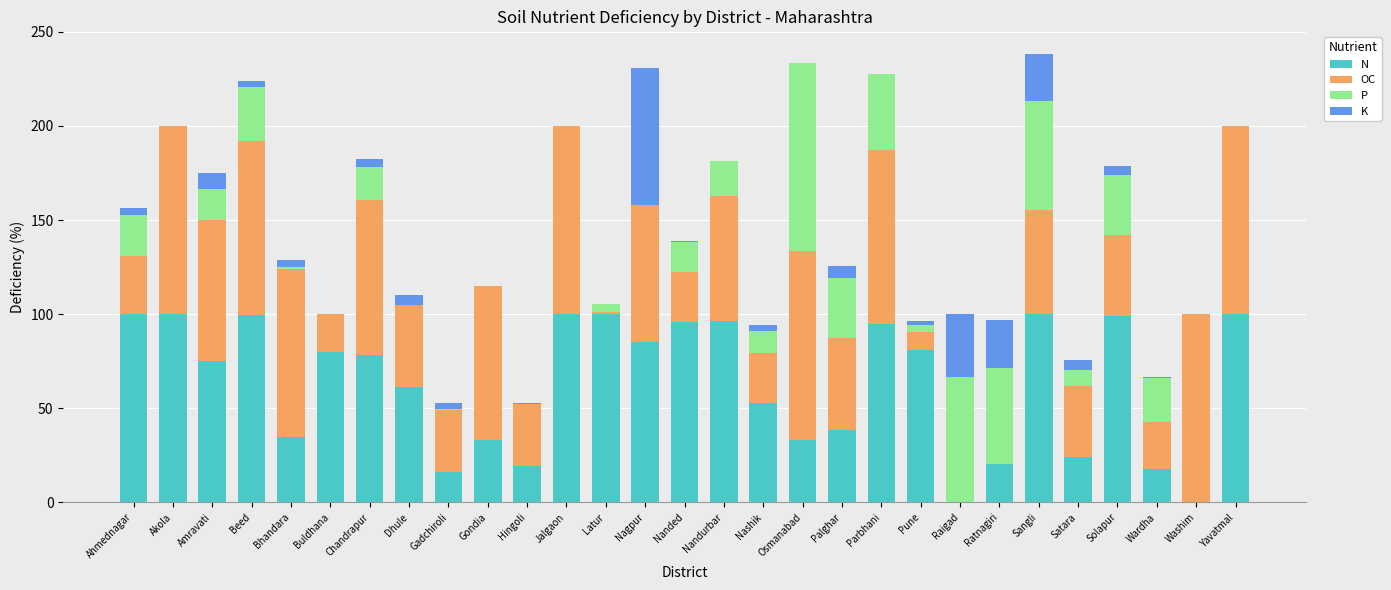

What is the total value across all series at Washim?

100.0